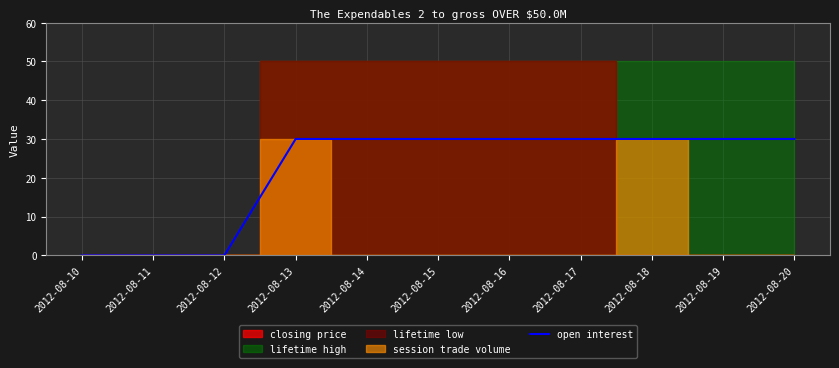

True or false: the data shows 30 at 2012-08-18.

True